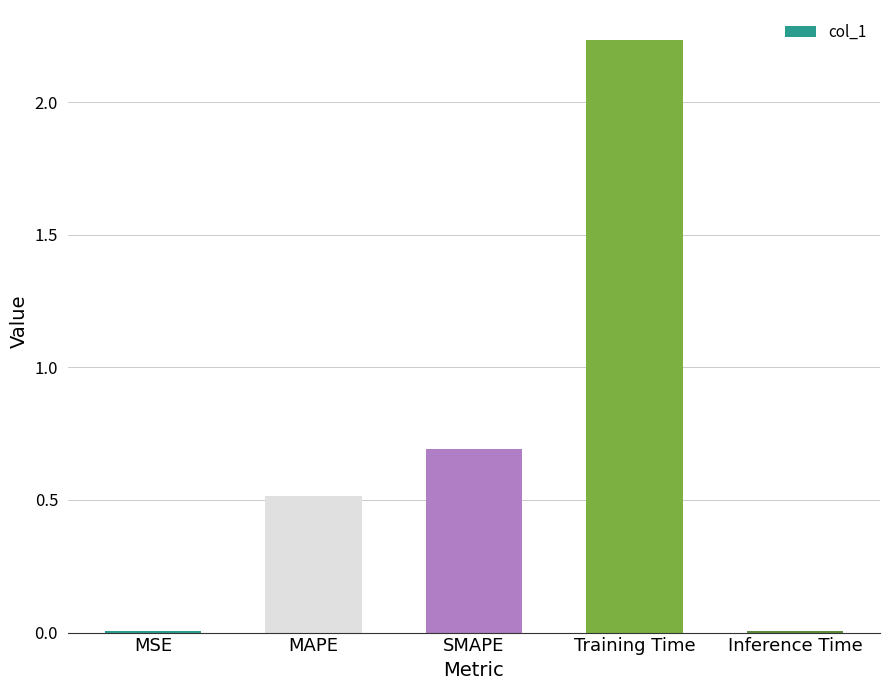

Which has a higher value, MAPE or Training Time?

Training Time